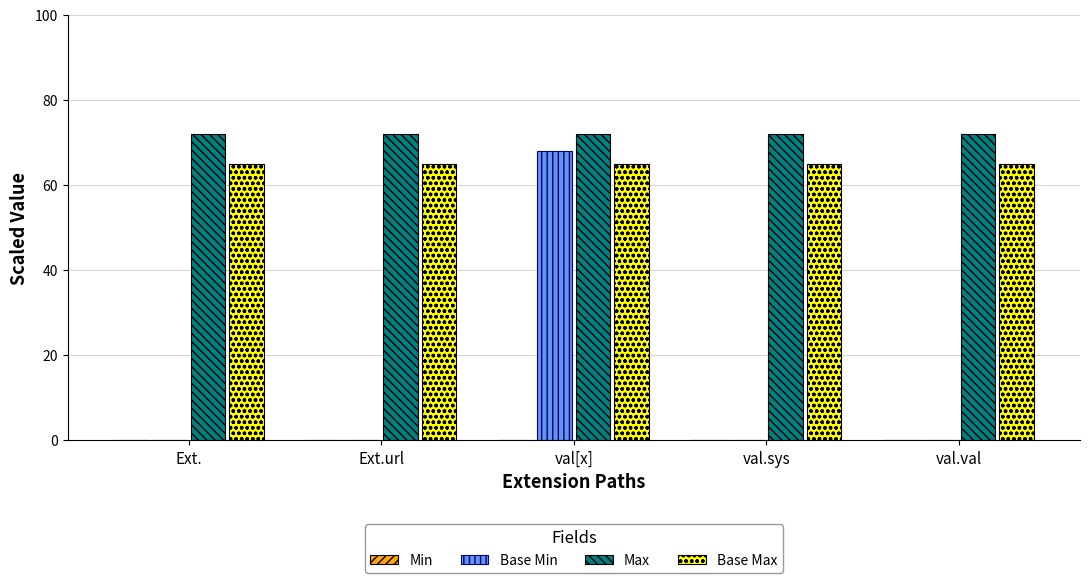

Reading left to right, what are all the values shown in this chart?

Base Min: Ext.=0	Ext.url=0	val[x]=68	val.sys=0	val.val=0
Max: Ext.=72	Ext.url=72	val[x]=72	val.sys=72	val.val=72
Base Max: Ext.=65	Ext.url=65	val[x]=65	val.sys=65	val.val=65